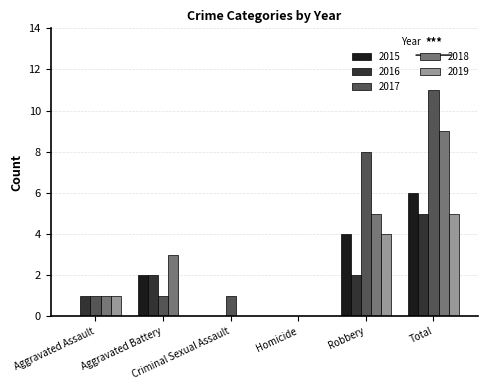

Reading left to right, what are all the values shown in this chart?

2015: Aggravated Assault=0	Aggravated Battery=2	Criminal Sexual Assault=0	Homicide=0	Robbery=4	Total=6
2016: Aggravated Assault=1	Aggravated Battery=2	Criminal Sexual Assault=0	Homicide=0	Robbery=2	Total=5
2017: Aggravated Assault=1	Aggravated Battery=1	Criminal Sexual Assault=1	Homicide=0	Robbery=8	Total=11
2018: Aggravated Assault=1	Aggravated Battery=3	Criminal Sexual Assault=0	Homicide=0	Robbery=5	Total=9
2019: Aggravated Assault=1	Aggravated Battery=0	Criminal Sexual Assault=0	Homicide=0	Robbery=4	Total=5